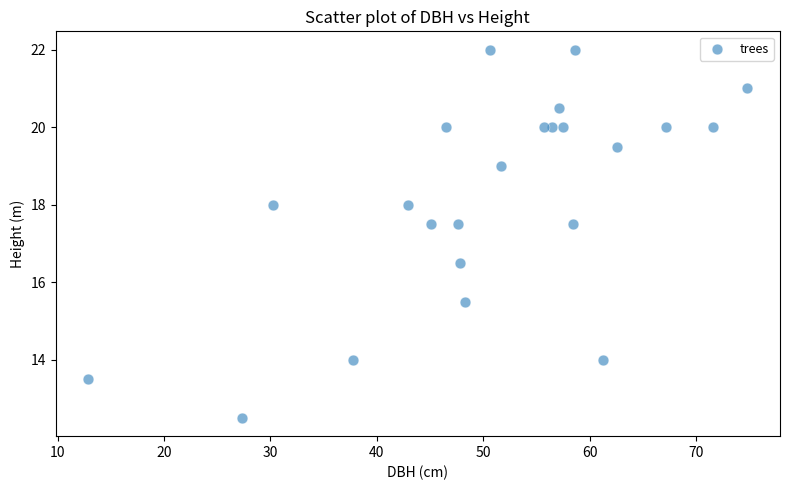

What is the range of X values (max minus min)?

61.9